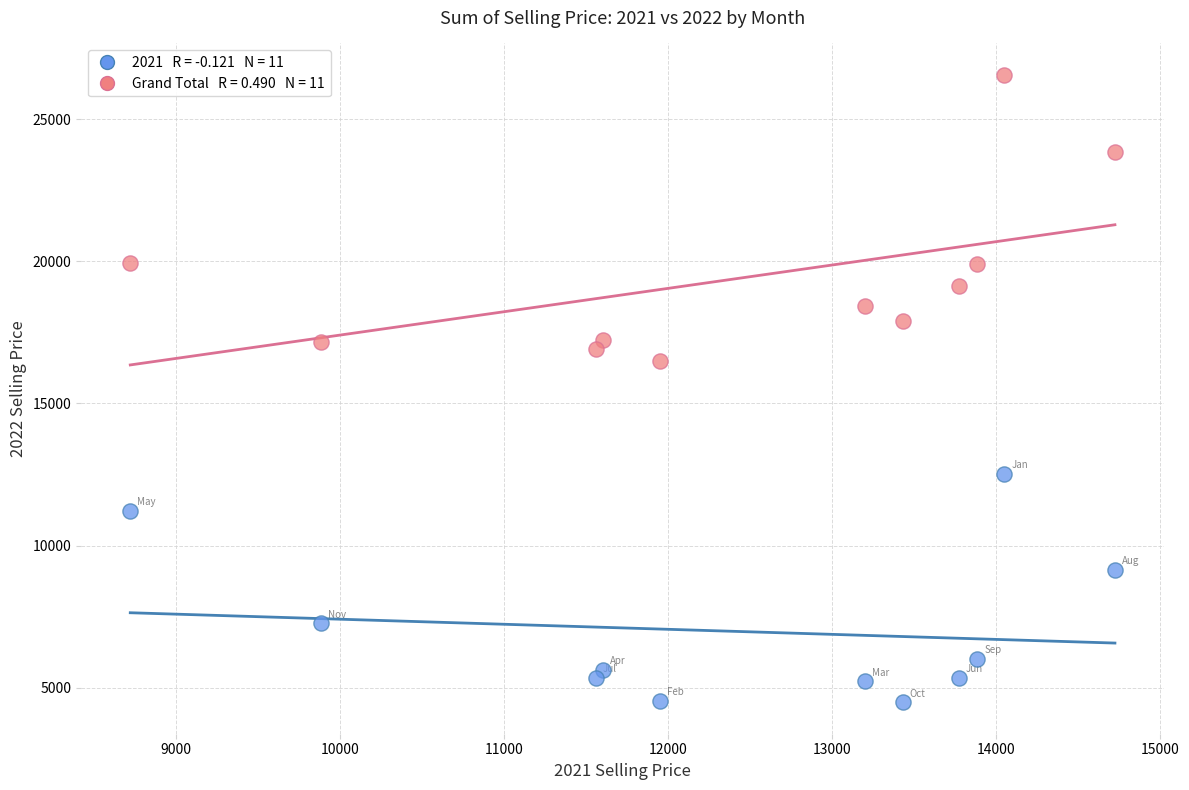

Across all data points, what is the range of Y values (max minus min)?

22089.5